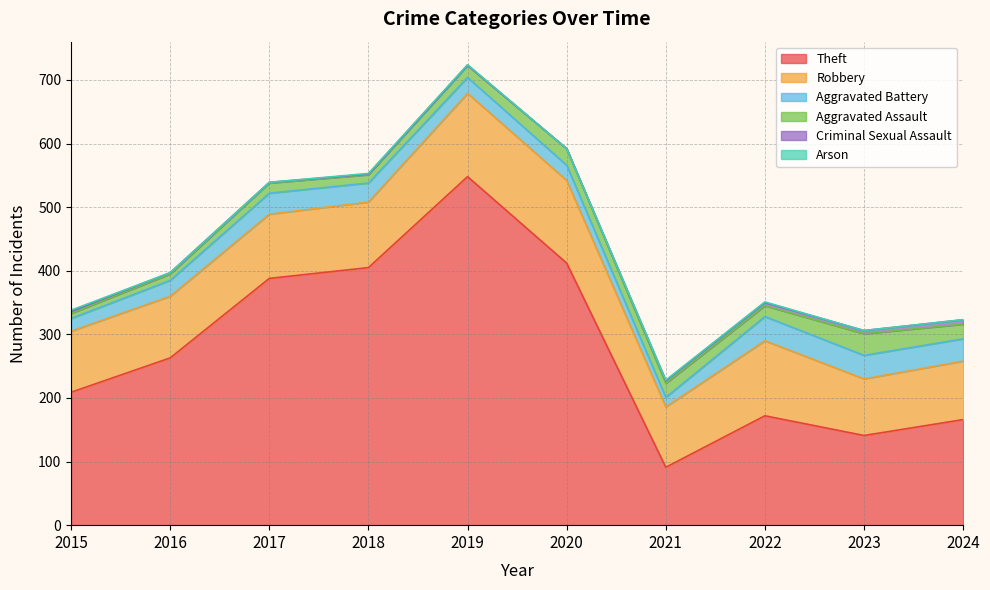

Where is Criminal Sexual Assault nearest to the value 3?

2015